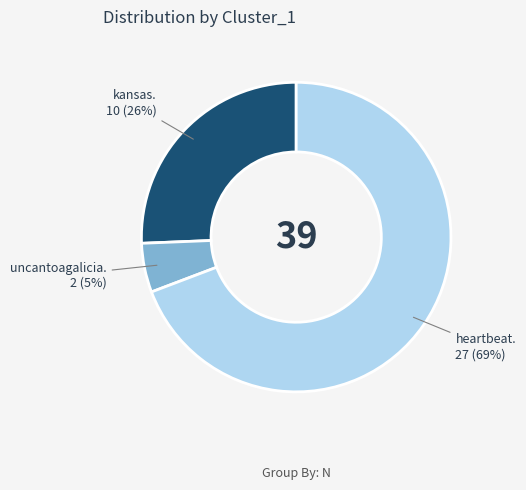

Is there any slice that represents more than half of the pie?

Yes